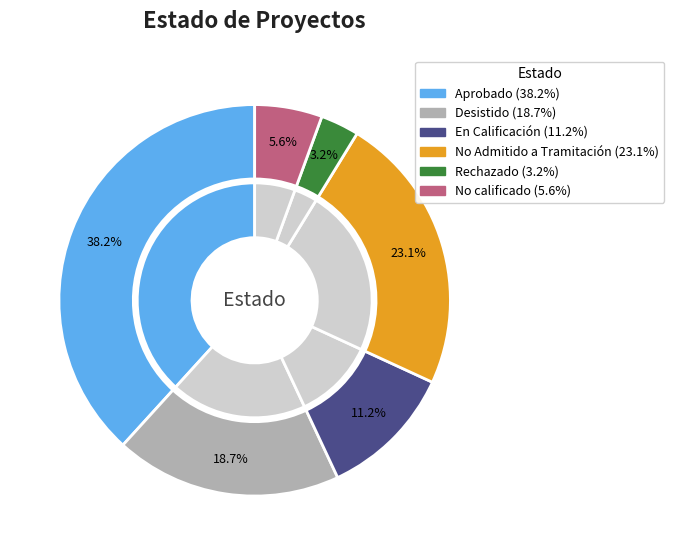

Is there a majority slice in this chart?

No